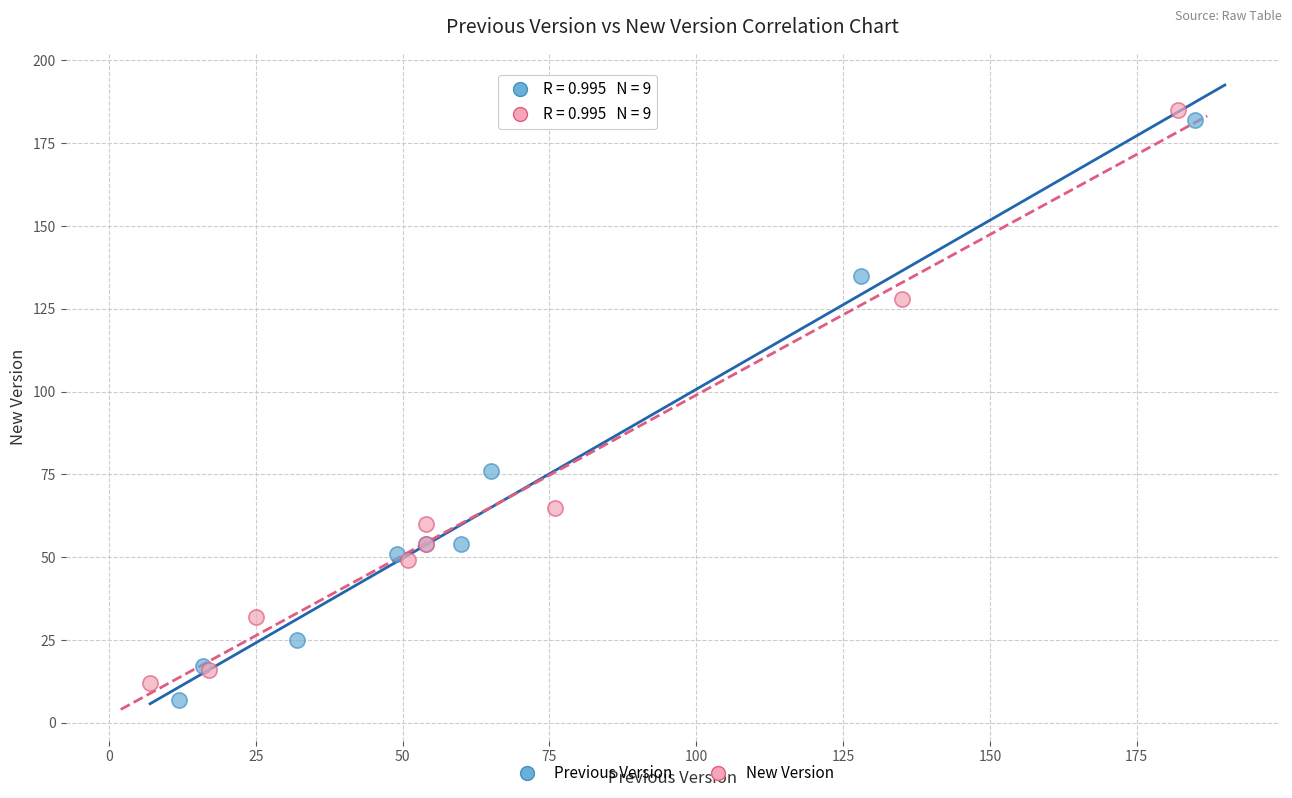

What are all the series names shown in the legend?

Previous Version, New Version